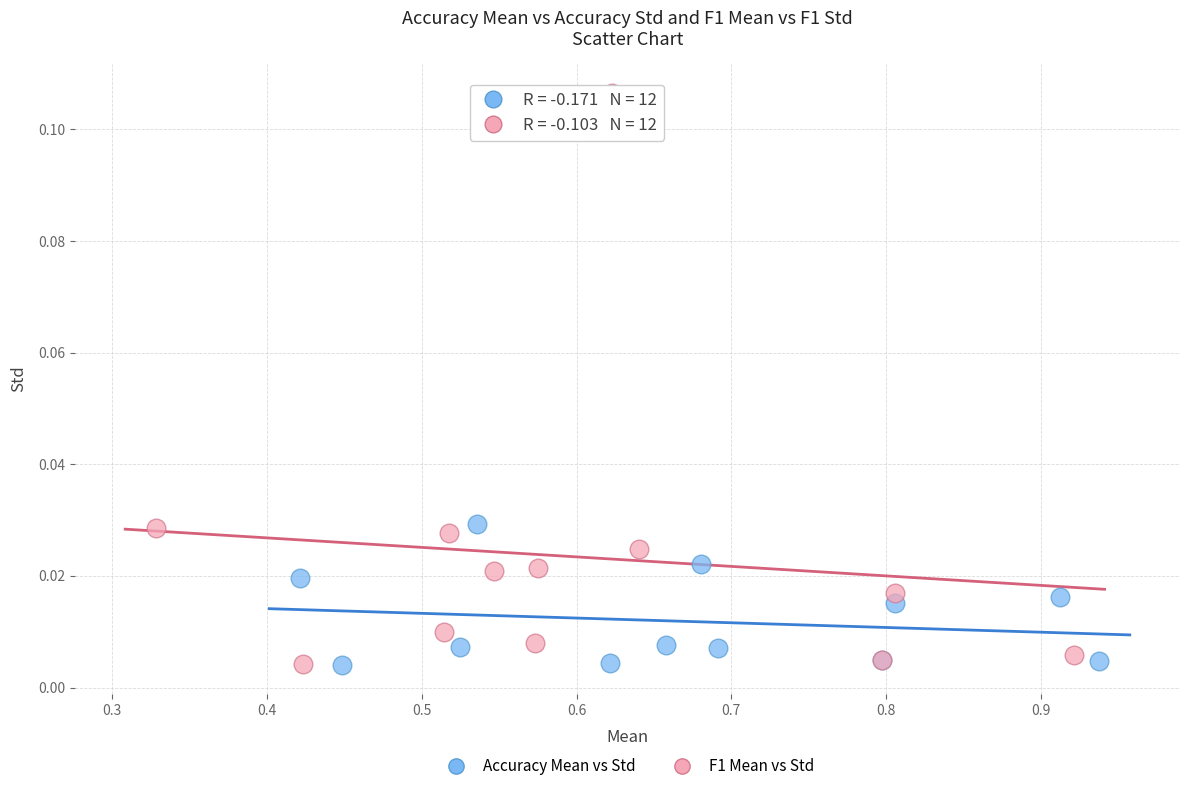

Which series contains the highest Y value?

F1 Mean vs Std